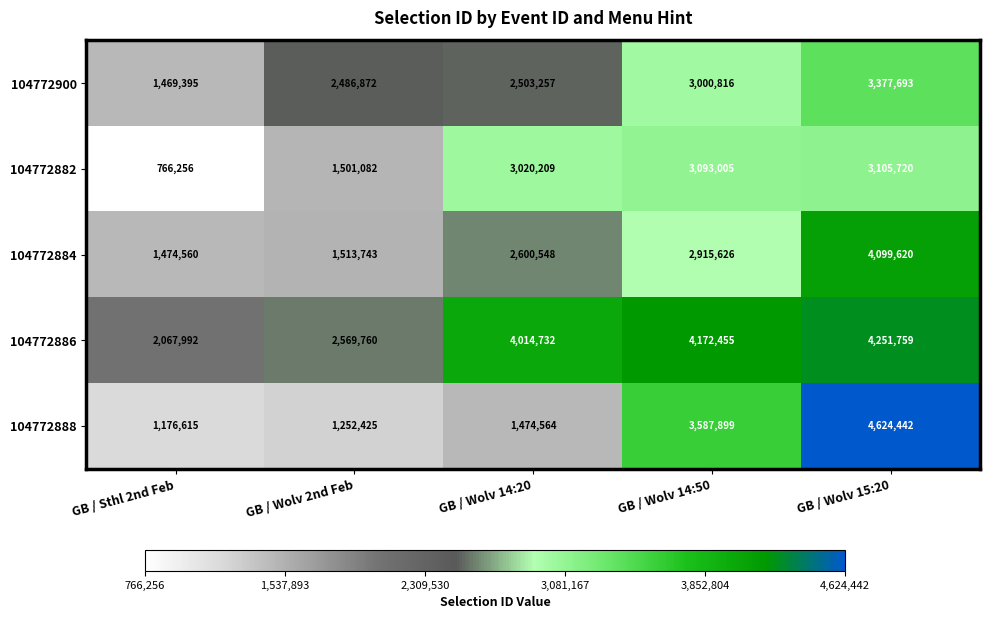

How many series are shown in this chart?

5